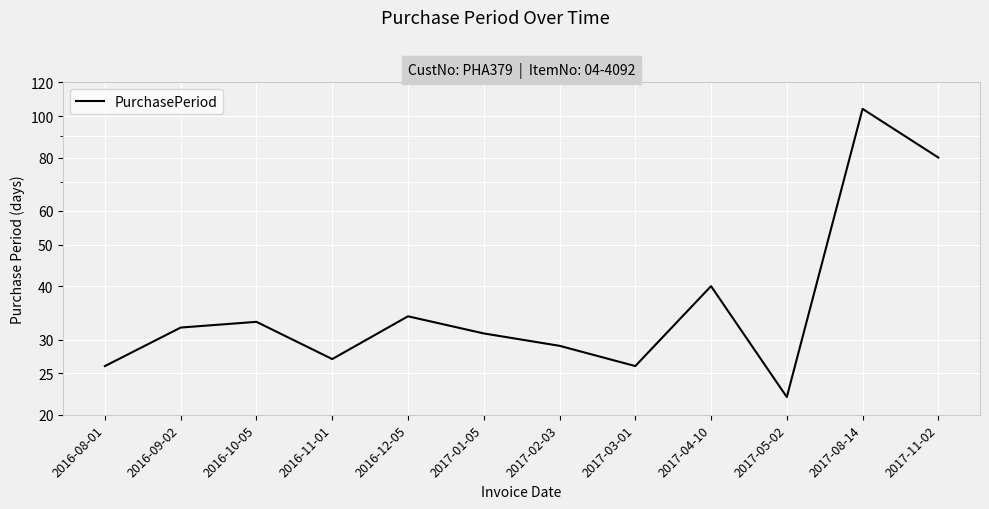

How many series are shown in this chart?

1